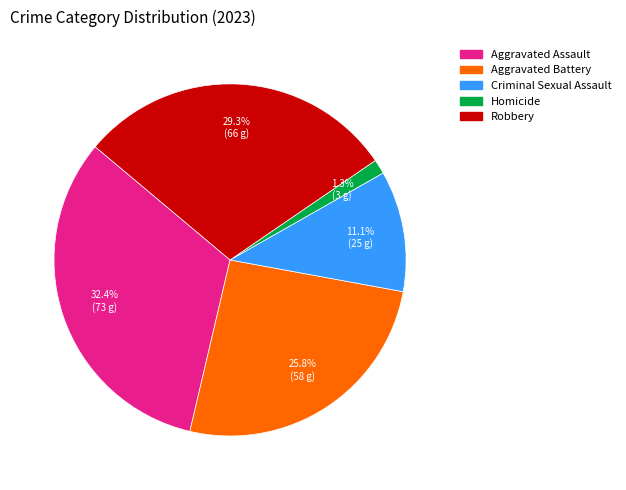

What is the total percentage of Criminal Sexual Assault and Robbery?

40.4%